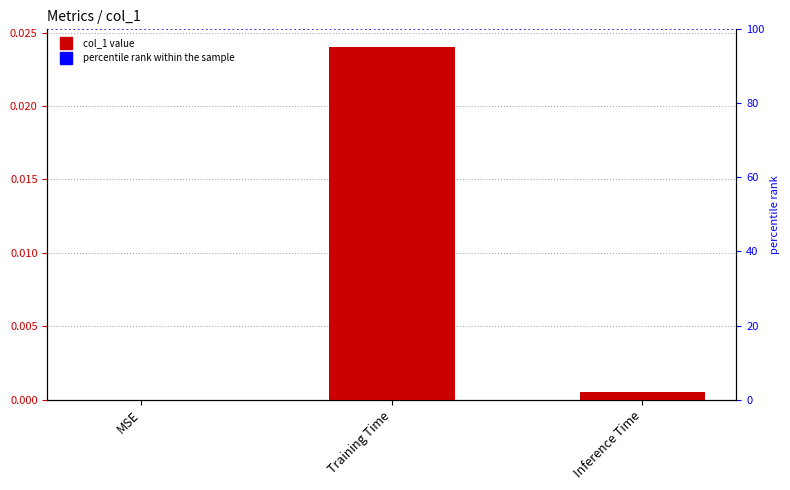

How many data points does each series have?

3